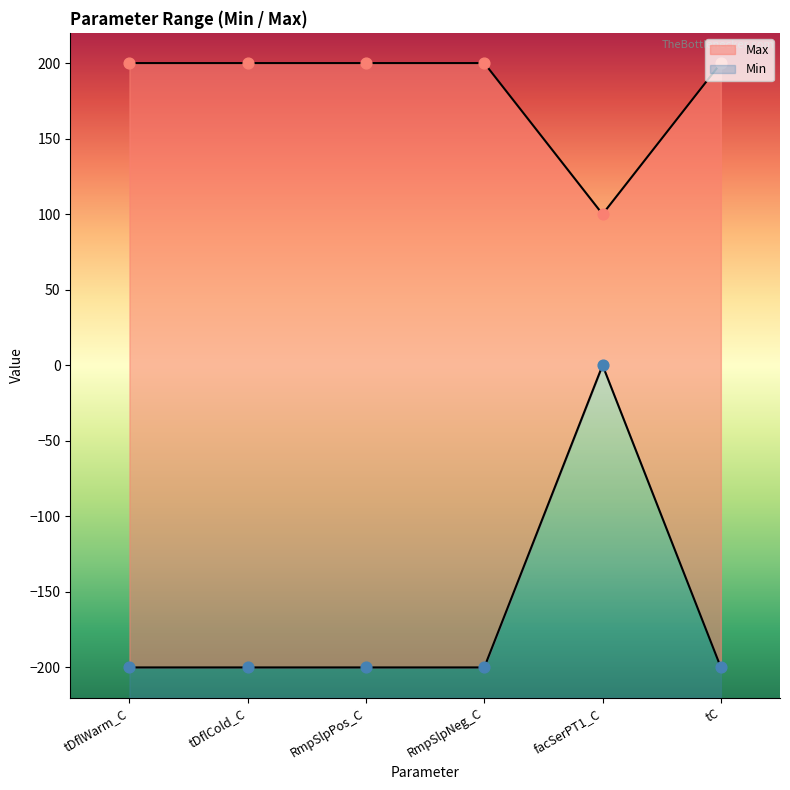

Which series contains the highest Y value?

Max